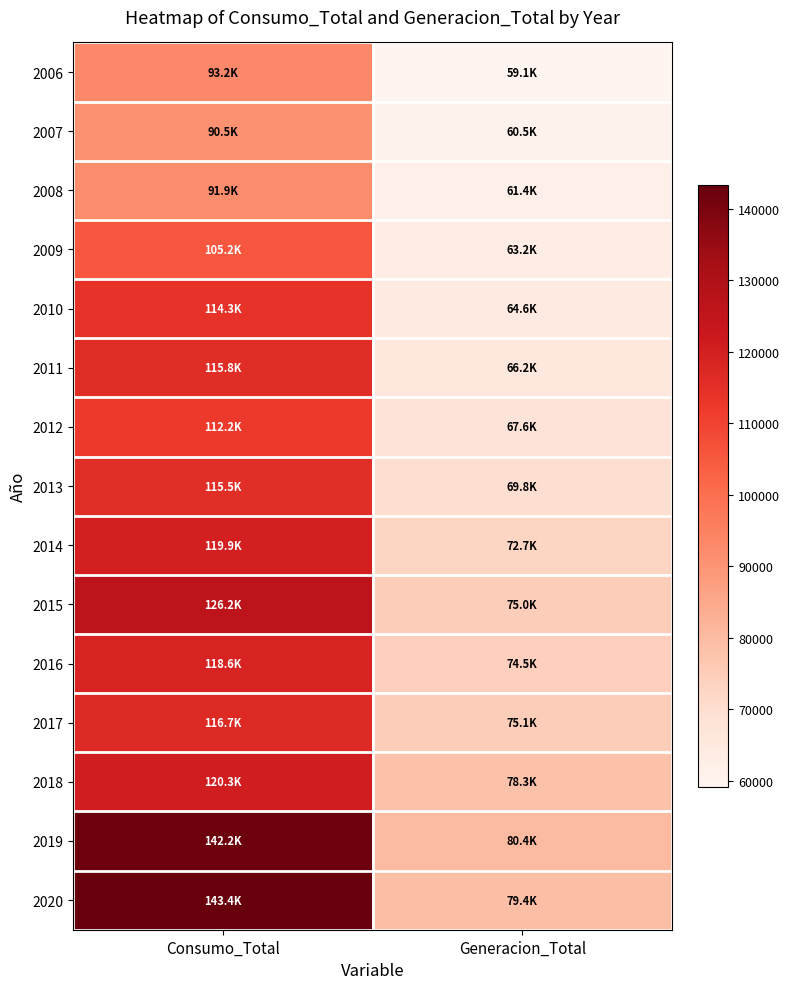

How many data points does each series have?

2